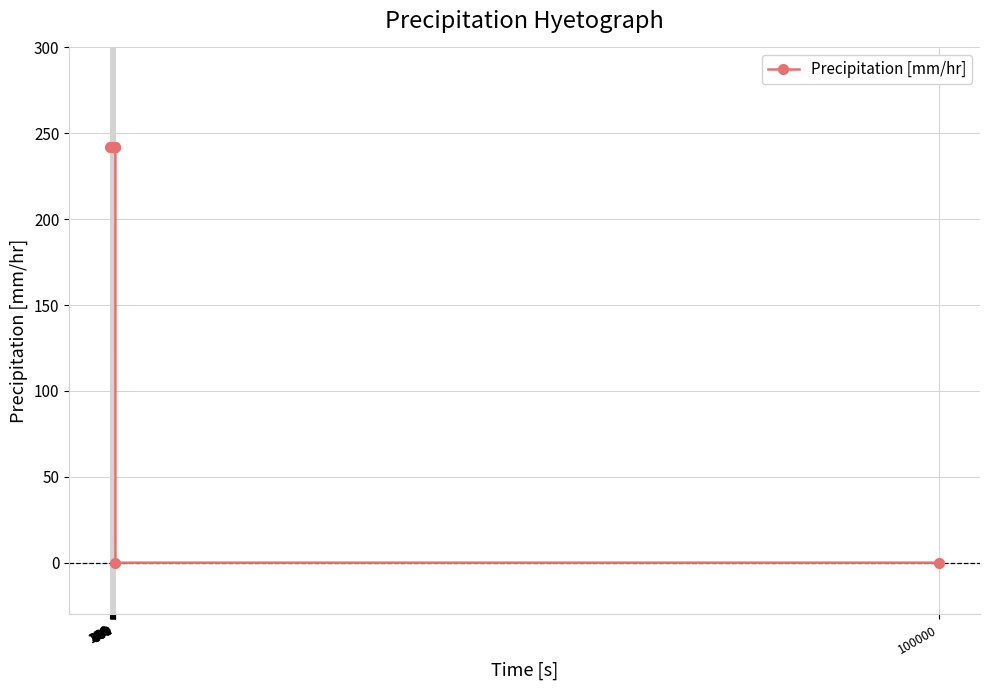

What is the maximum value shown in the chart?

242.3